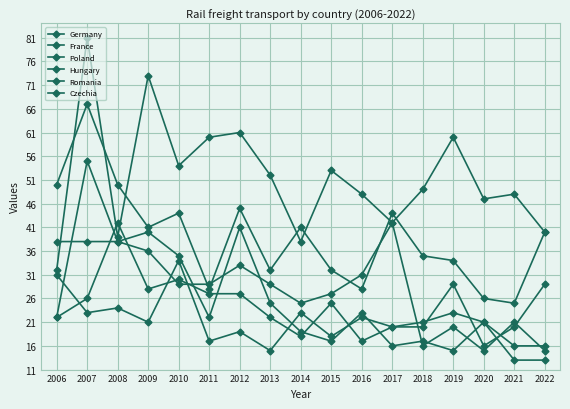

How many lines are shown in the chart?

6